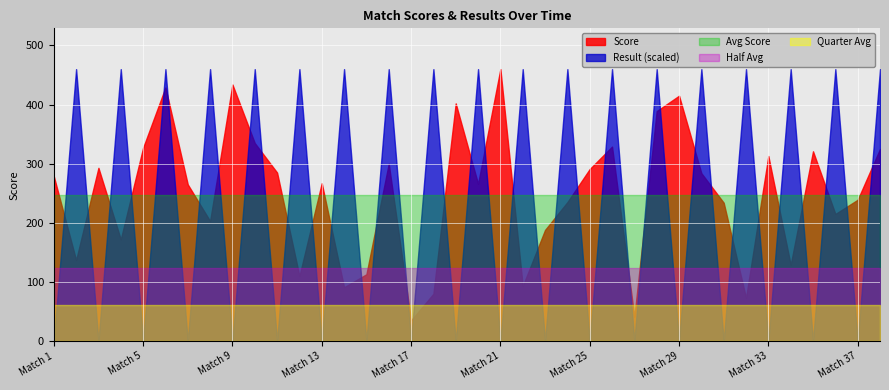

True or false: Avg Score and Half Avg cross at least once.

False